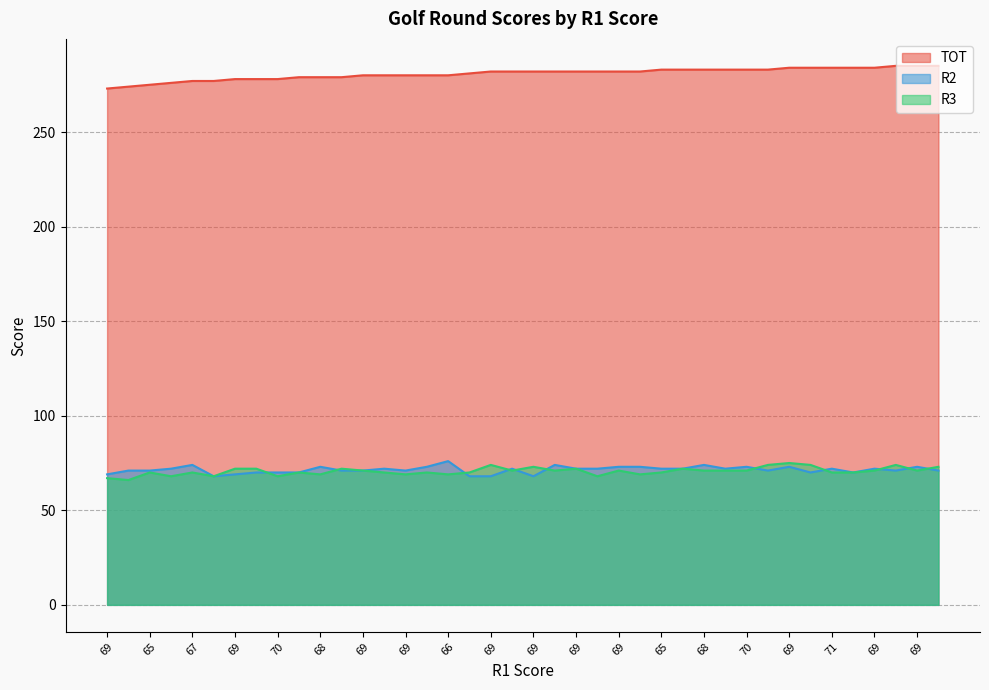

At which label does TOT first exceed 282?

65